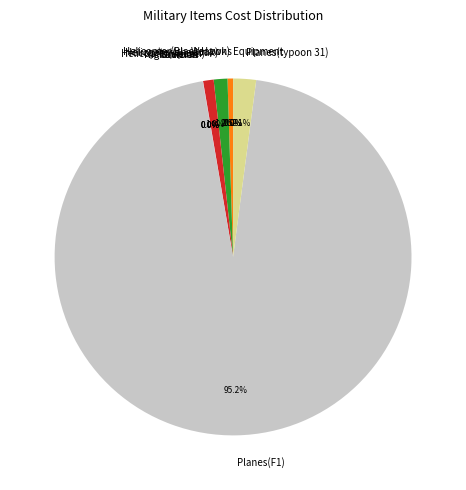

Which category has the biggest portion of the pie?

Planes(F1)